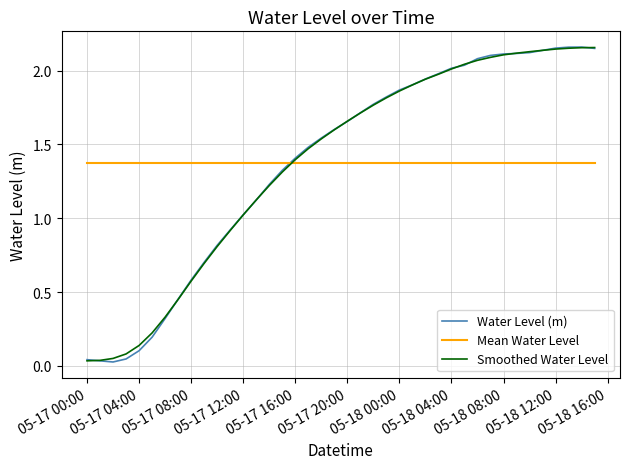

Which series has the widest spread of values?

Water Level (m)